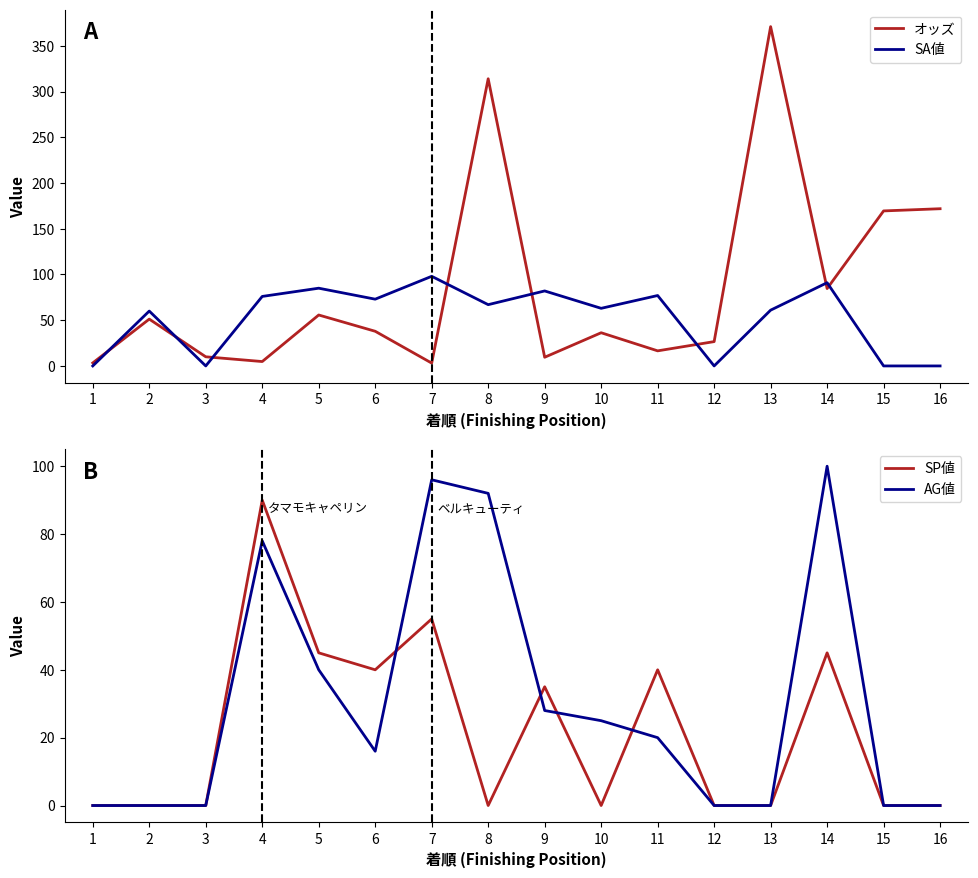

At which label is SP値 closest to 45?

5